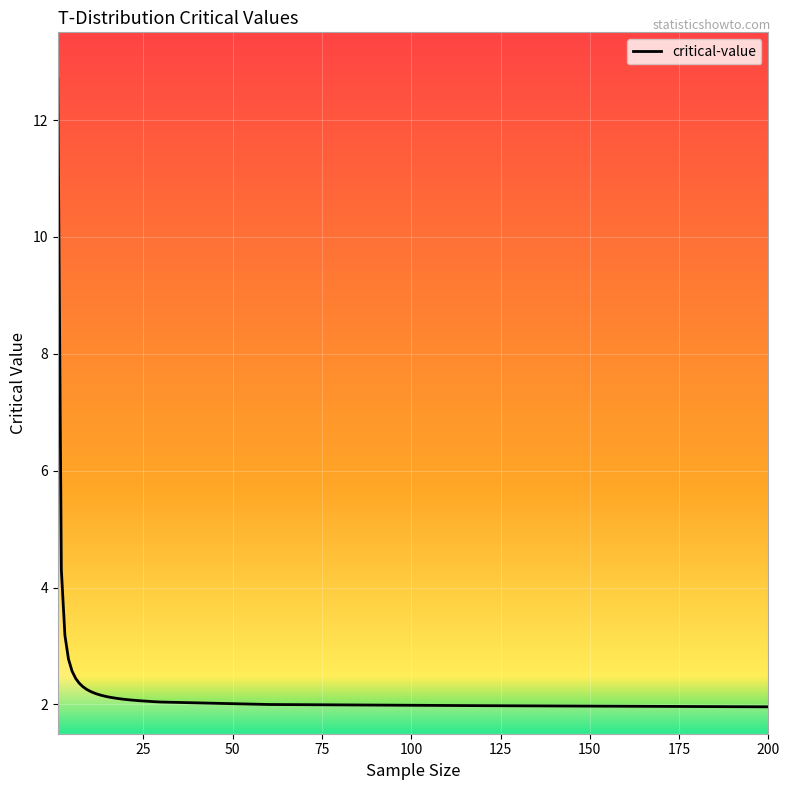

What is the maximum value shown in the chart?

12.7